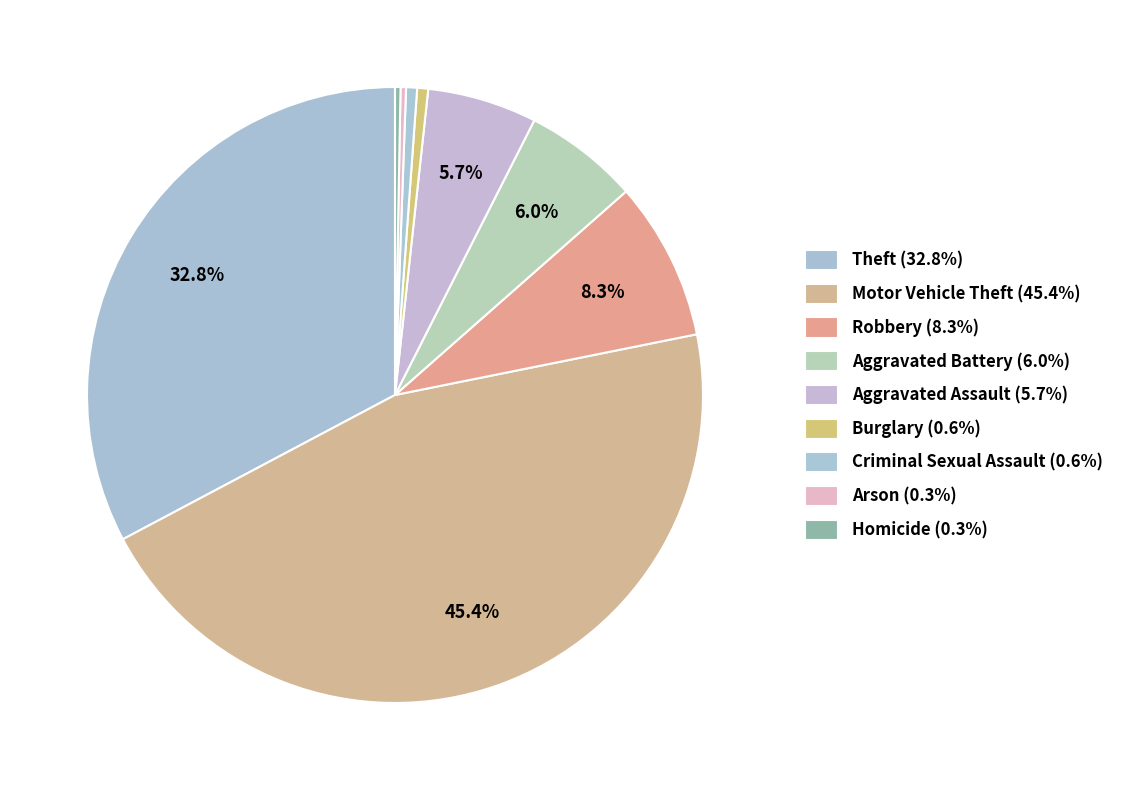

Count the number of slices in the pie.

9